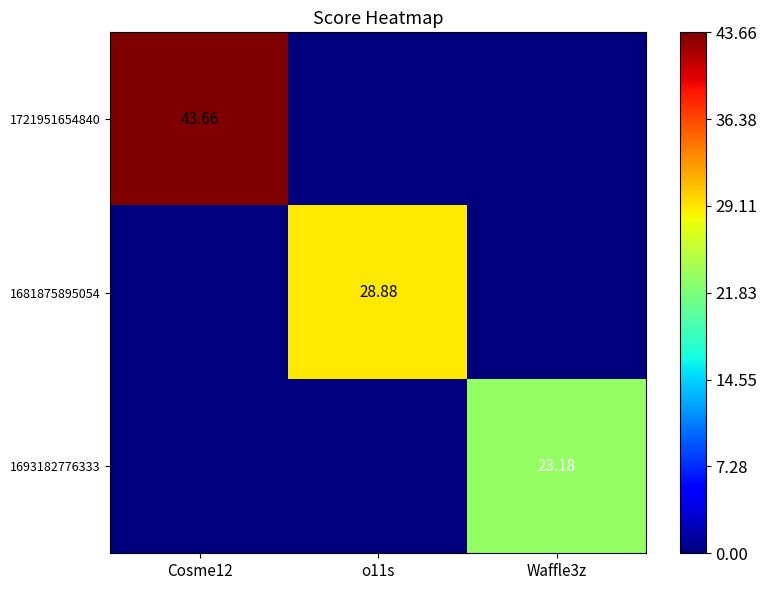

The value of 1681875895054 at Waffle3z is 0.0. True or false?

True